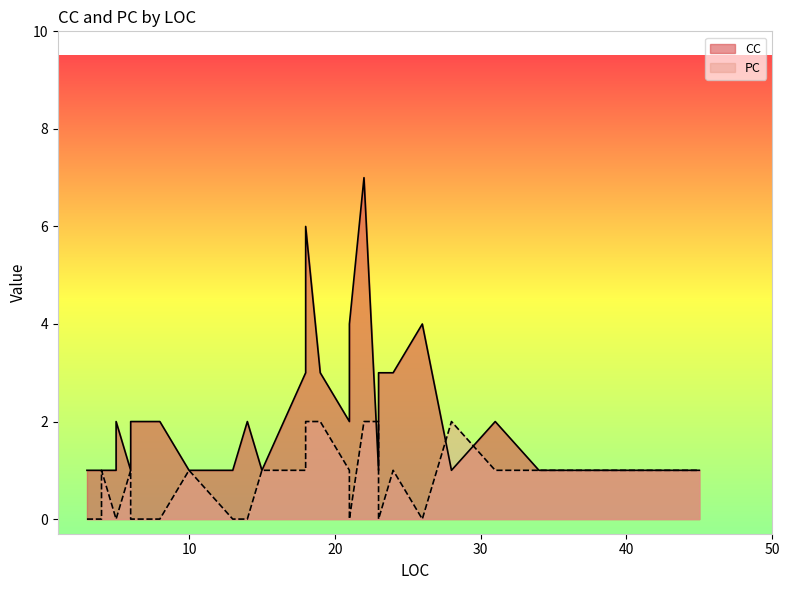

How many values in PC are above zero?

18